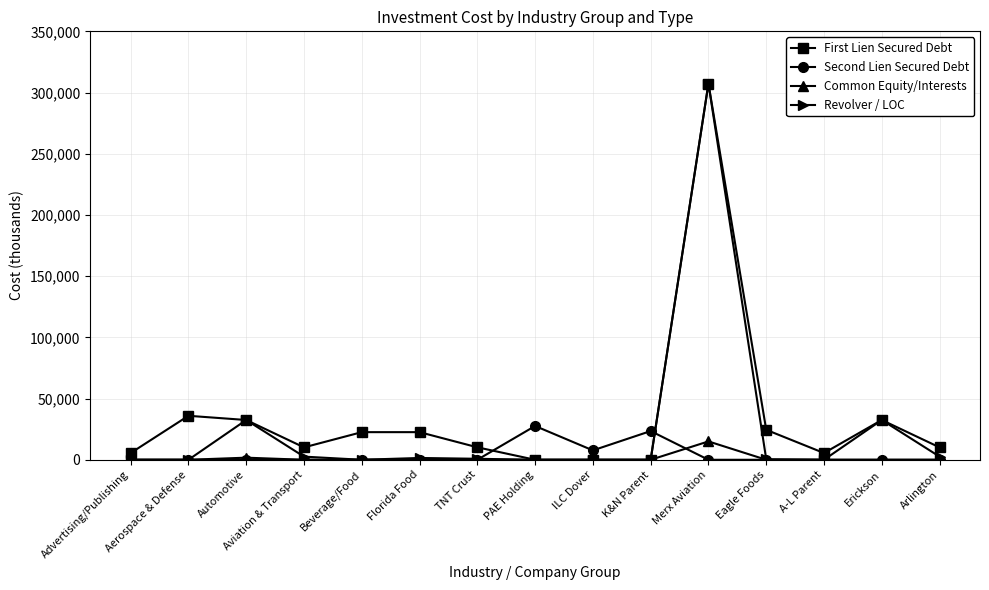

At how many categories does at least one series exceed 281132?

1